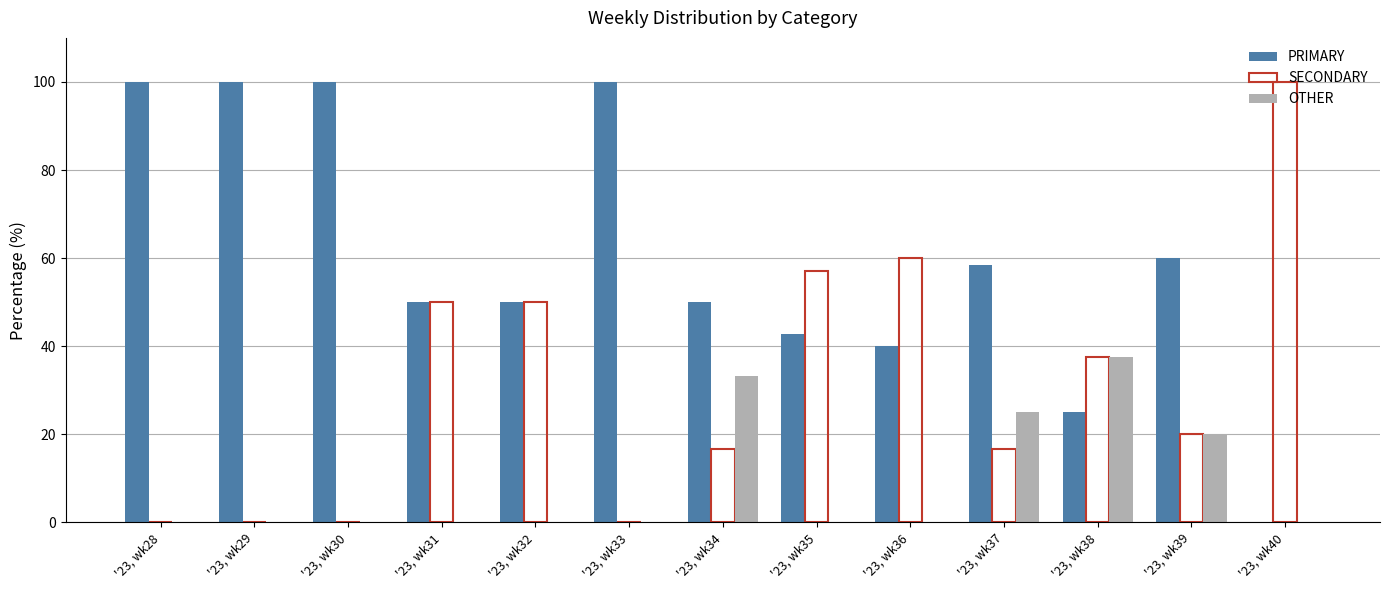

Is it true that OTHER equals 0.0 at '23, wk30?

True